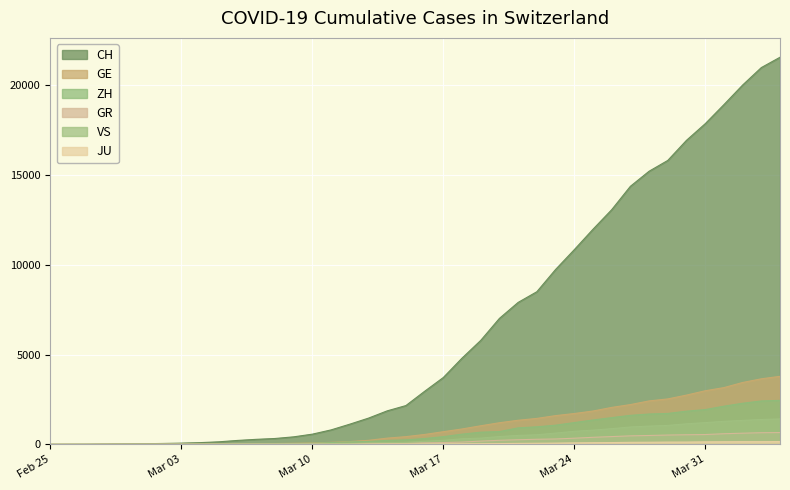

What is the difference between the maximum and minimum values in the CH series?

21554